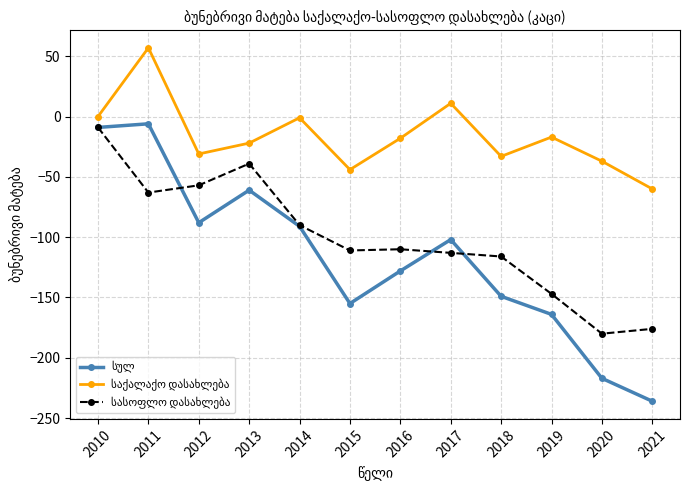

What is the minimum value shown in the chart?

-236